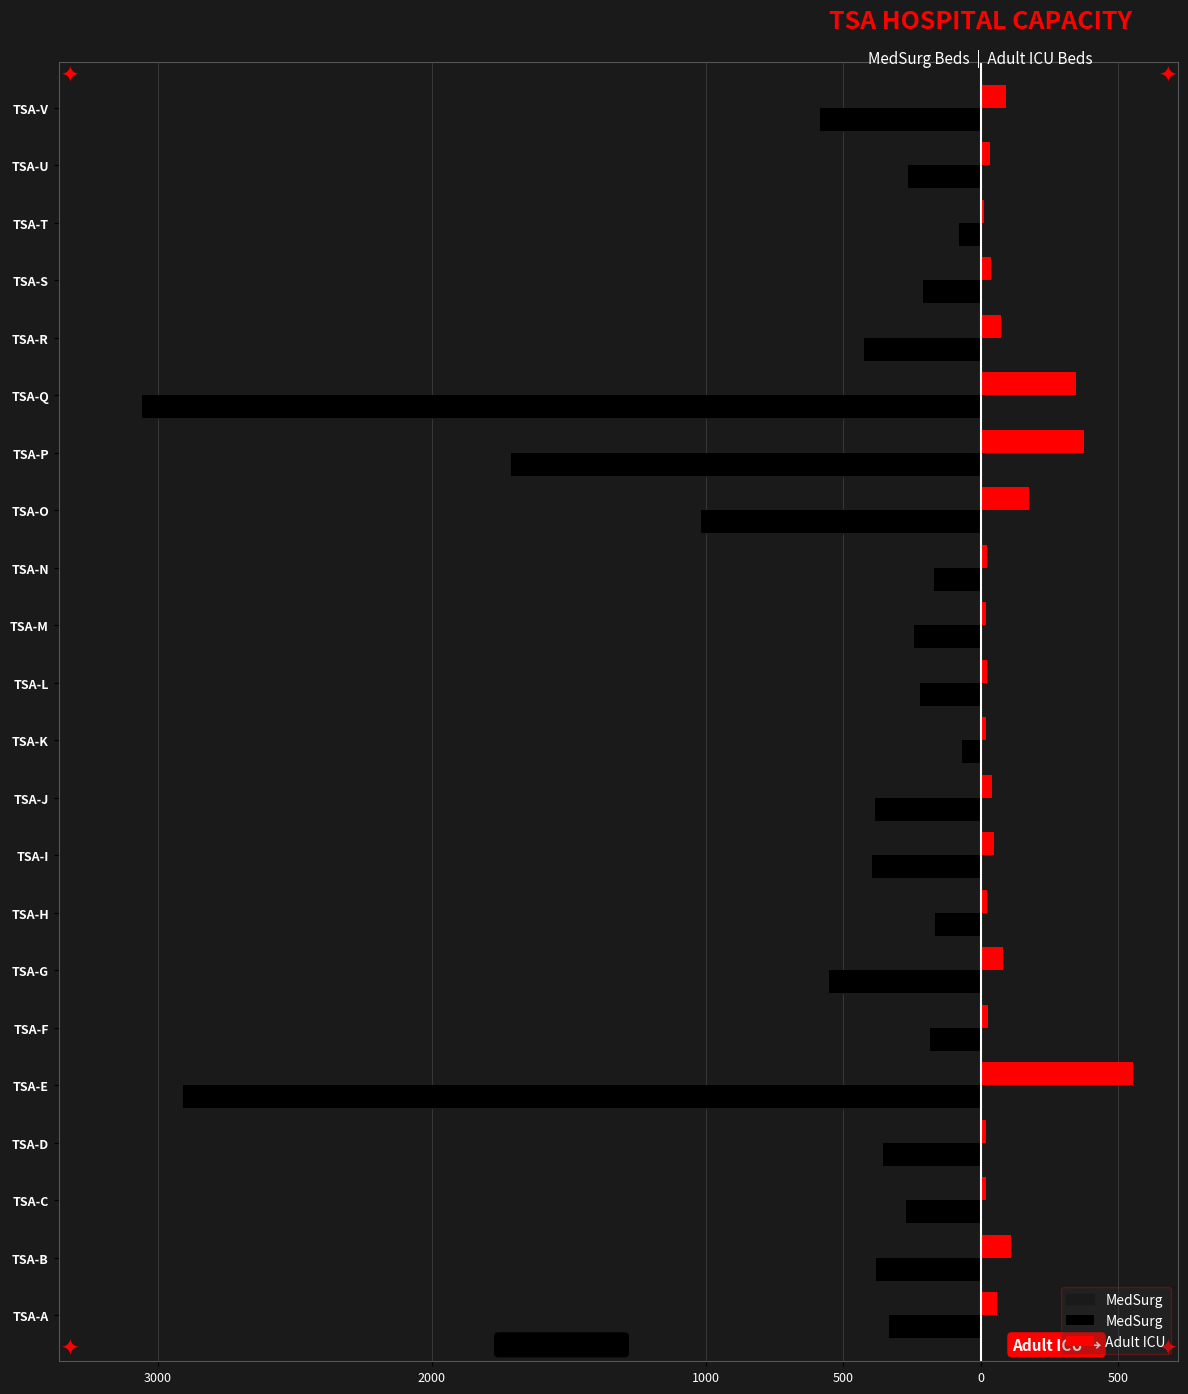

What is the minimum value for Adult ICU?

12